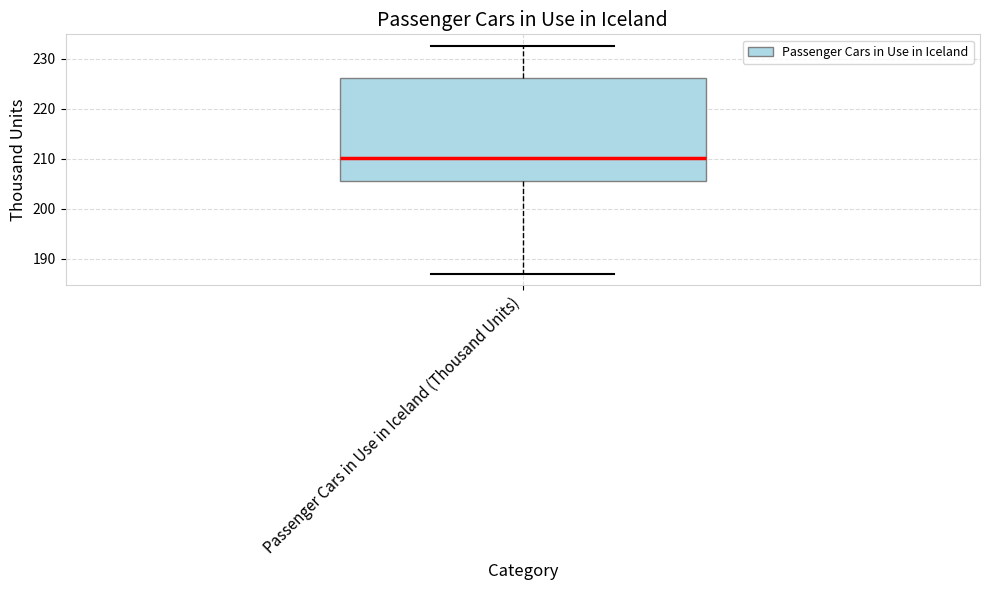

Transcribe this box plot: give where the median line is, the range the box spans, and where the two whiskers end, as read against the y-axis. The values are not printed on the chart, so give them approximately, as read against the axis.

median 210, box 206 to 226, whiskers 187 to 233